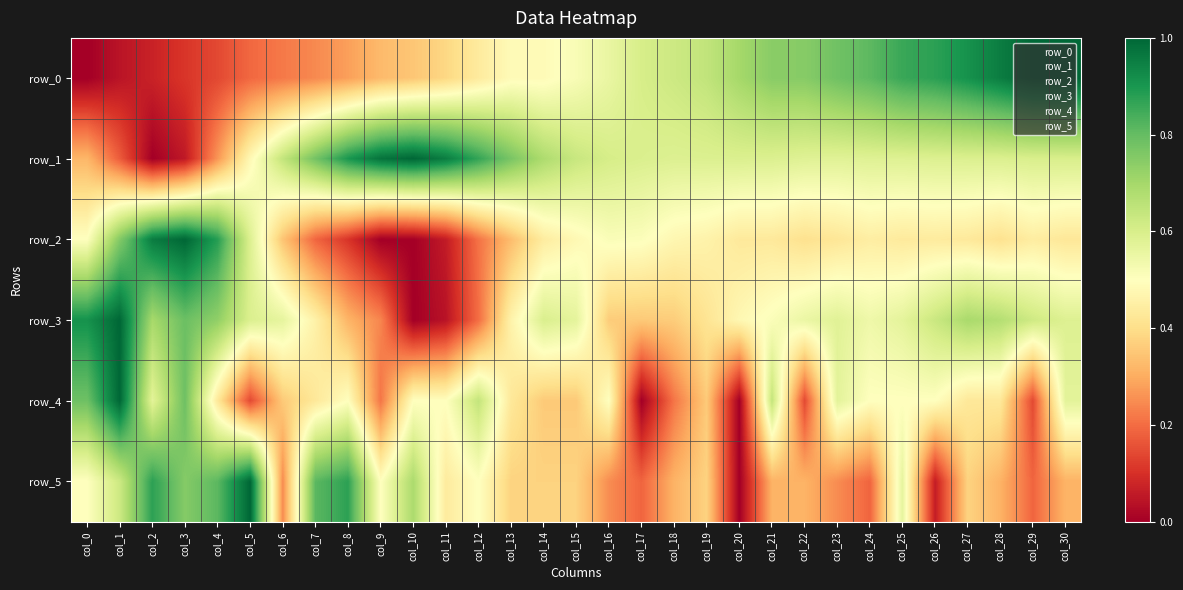

Rank the series at col_4 from highest to lowest value.

row_2, row_5, row_3, row_4, row_1, row_0